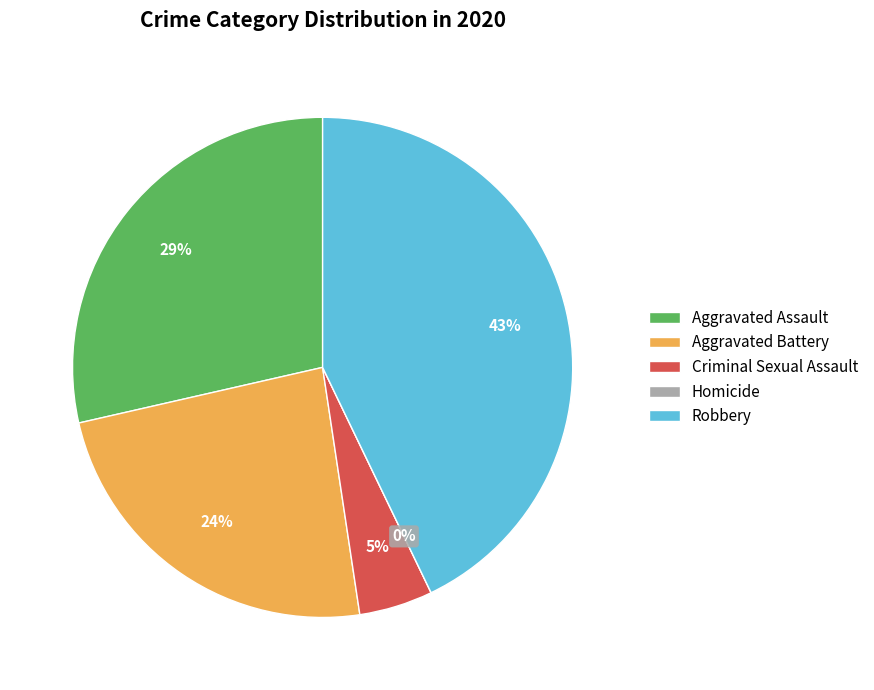

Rank the categories by value from highest to lowest.

Robbery, Aggravated Assault, Aggravated Battery, Criminal Sexual Assault, Homicide